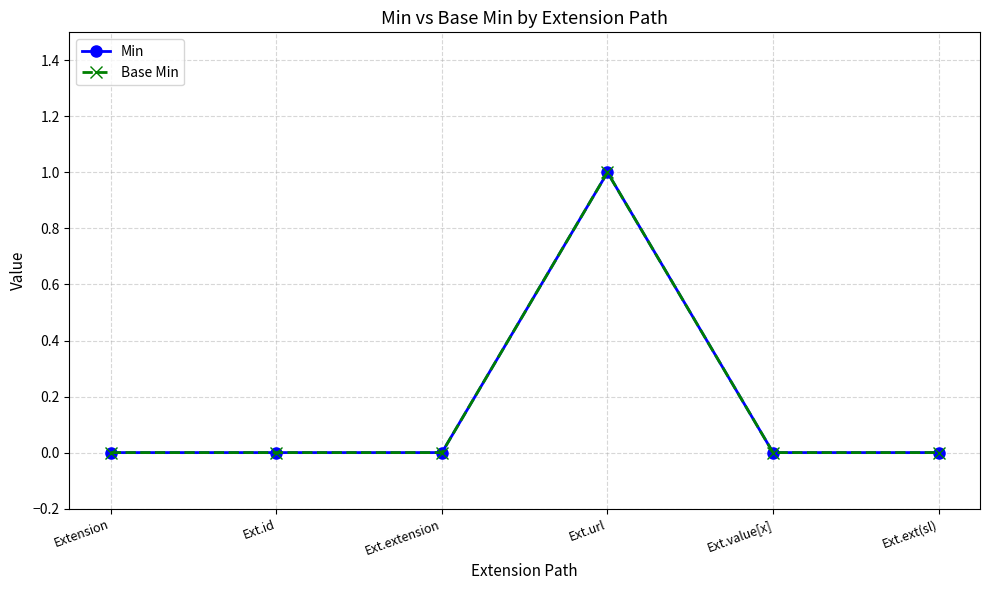

True or false: Min has more than 2 interior local peaks.

False